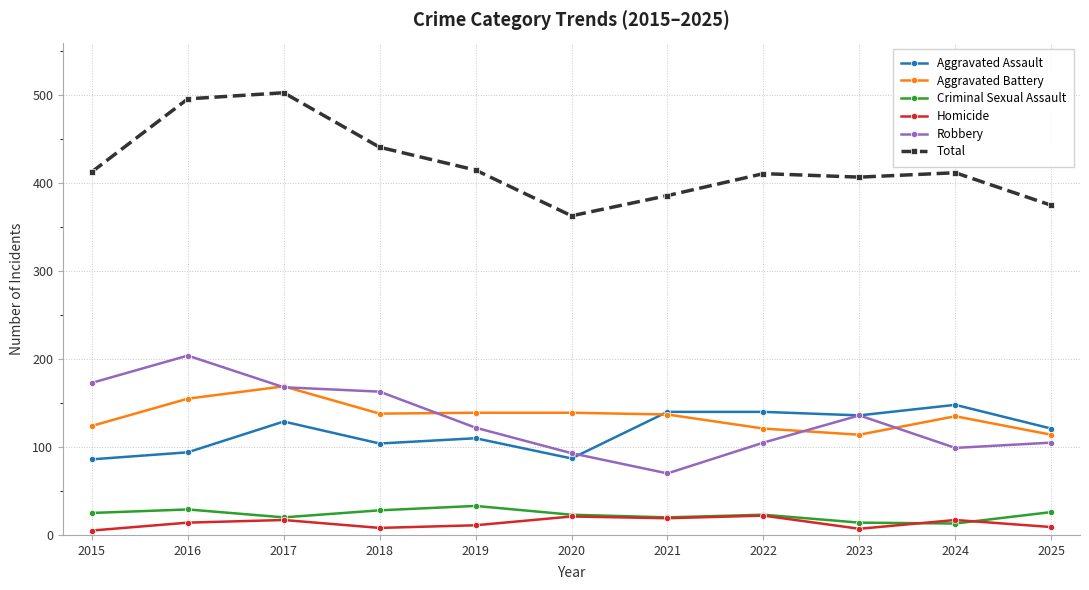

What is the lowest value of the Aggravated Assault series?

86